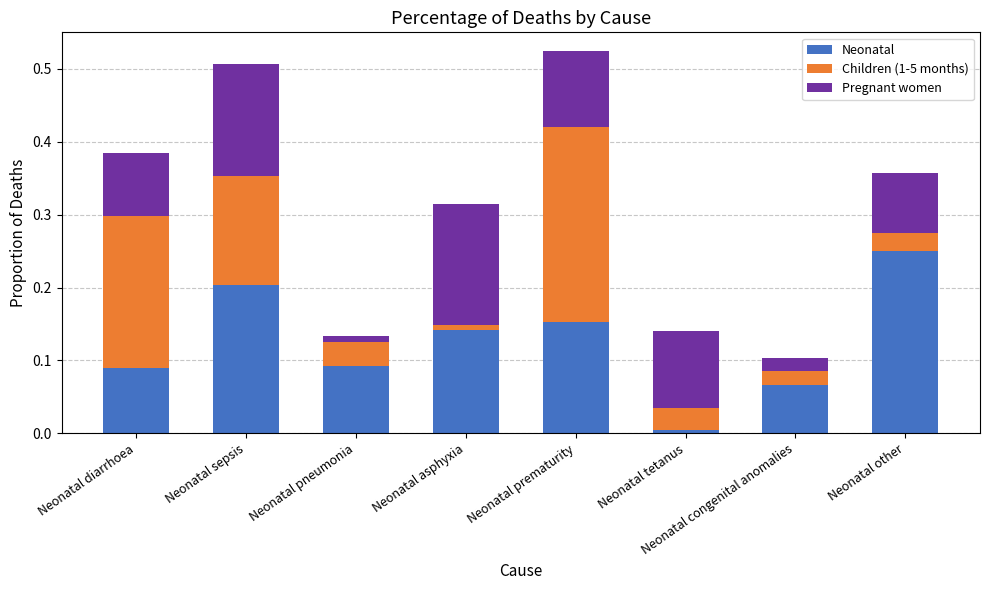

Which category has the highest value in the Neonatal series?

Neonatal other